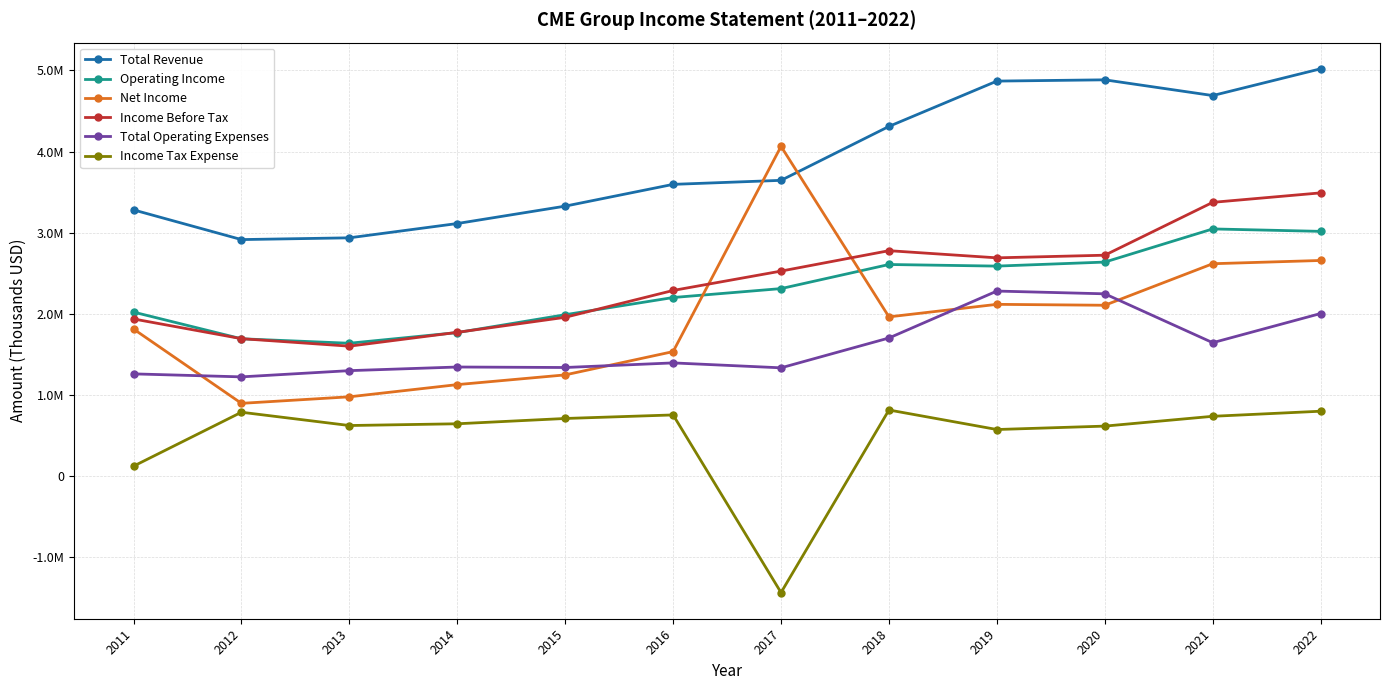

What is the smallest value displayed?

-1435500